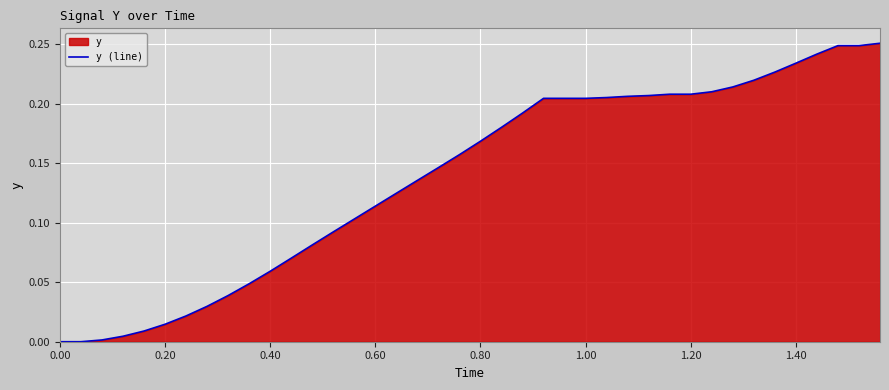

The value at 32 is 0.1. True or false?

False